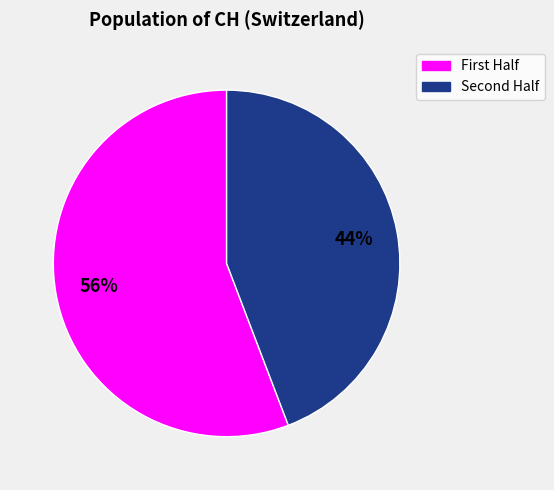

Is there any slice that represents more than half of the pie?

Yes